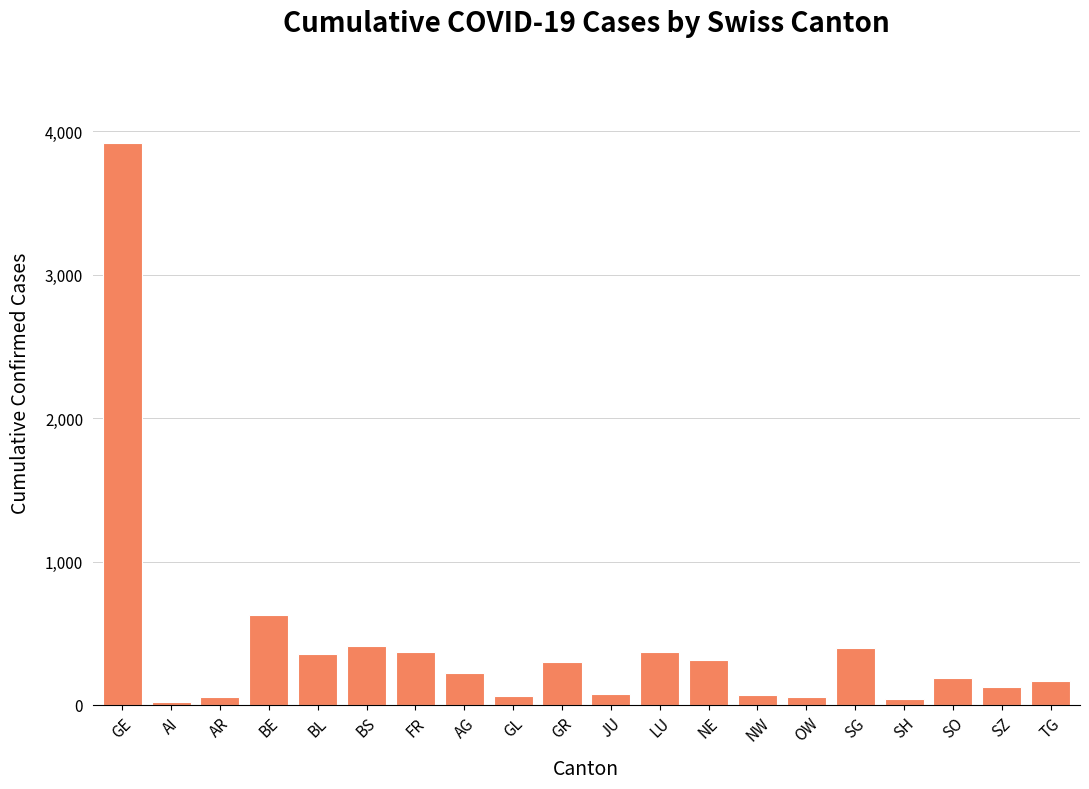

What is the sum of the values at SO and BL?

543